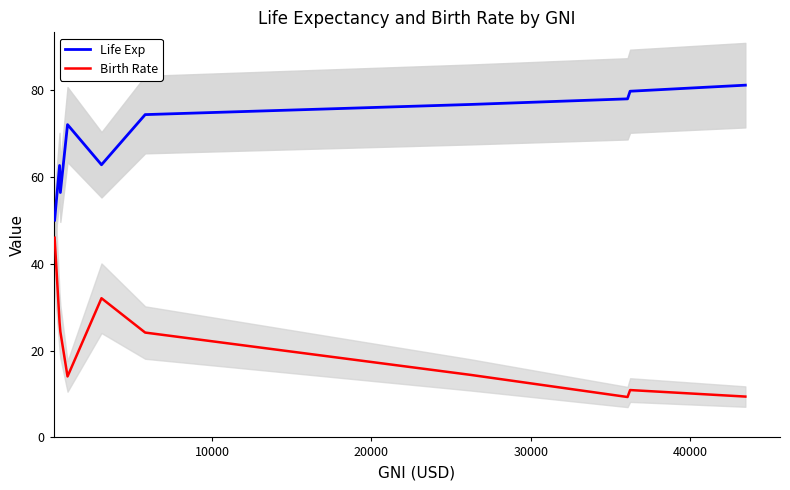

True or false: Birth Rate and Life Exp intersect in this chart.

False